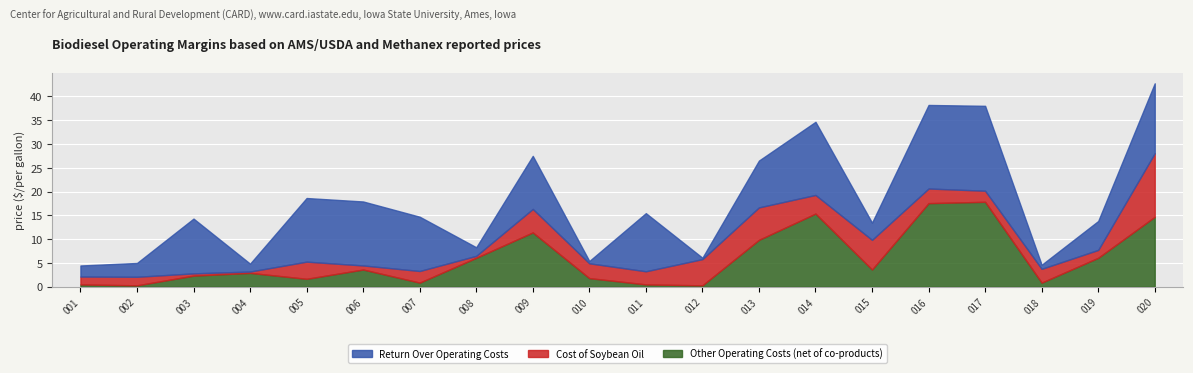

True or false: Return Over Operating Costs has a value of 0.9 at 018.

True